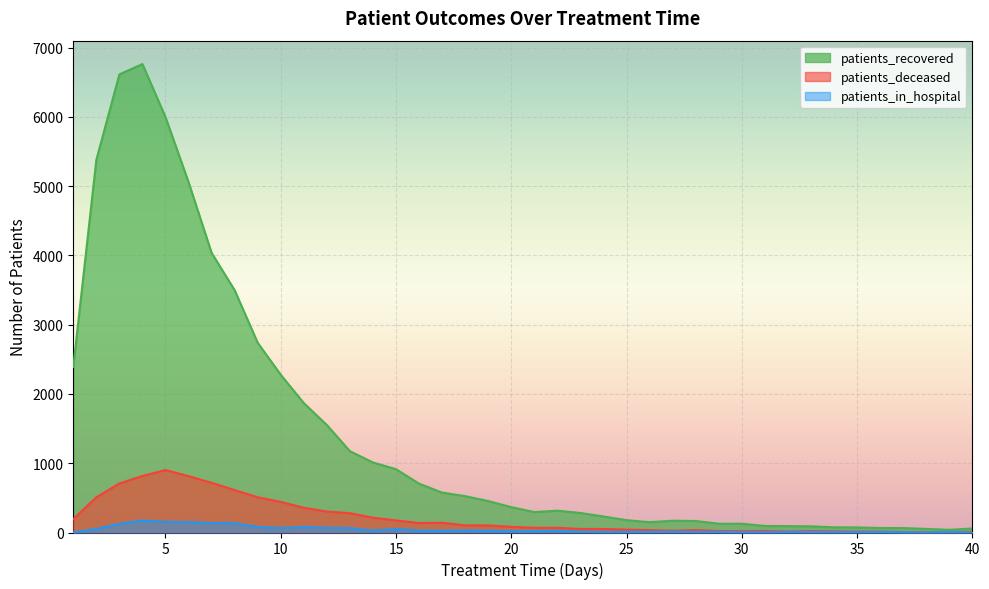

In patients_in_hospital, how many points are lower than both neighbors (excluding endpoints)?

8